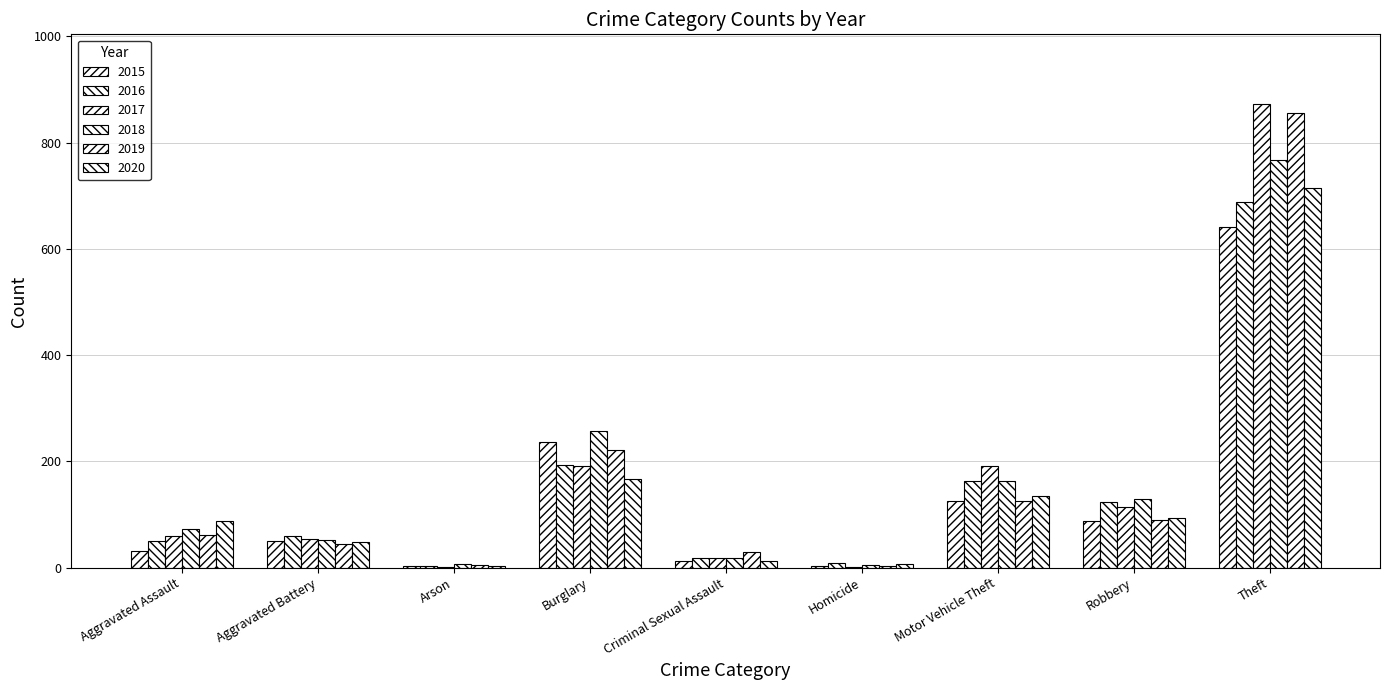

What is the difference between the maximum and minimum values in the 2017 series?

872